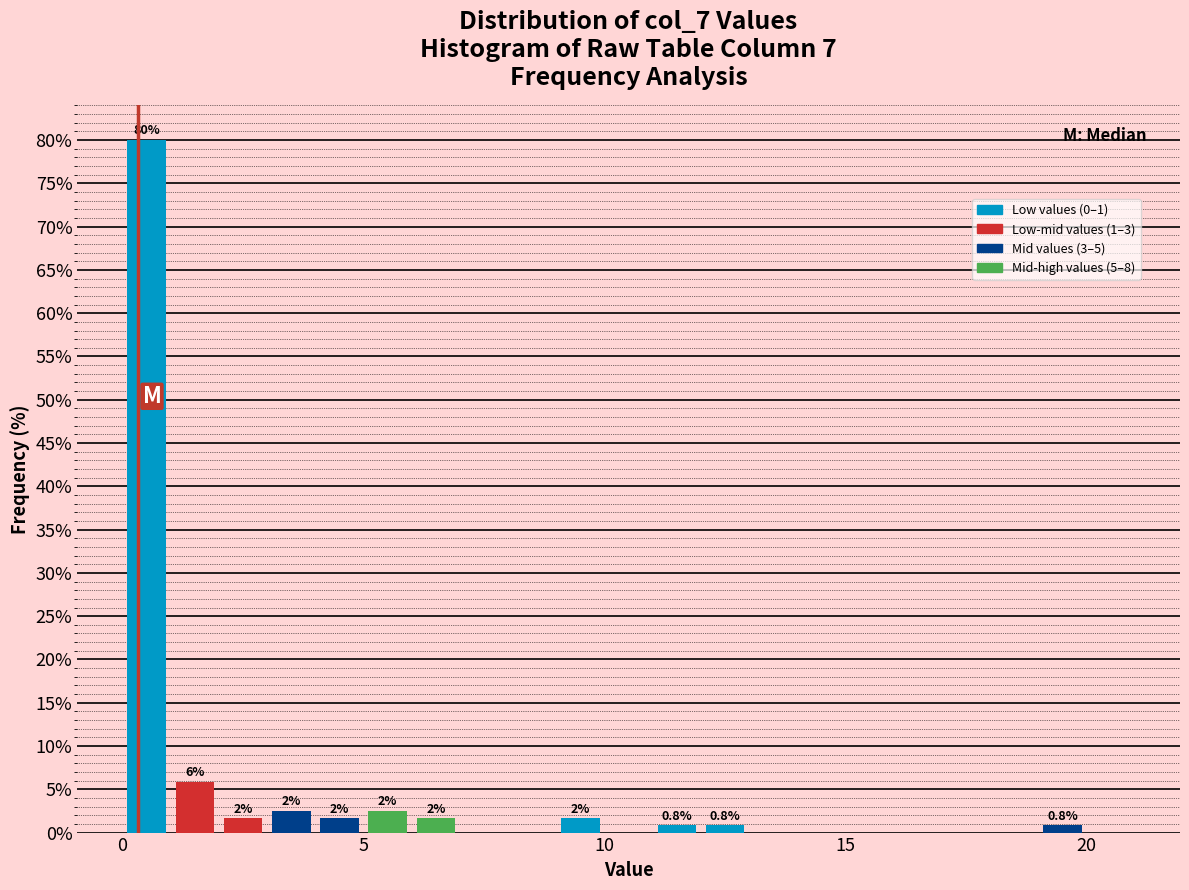

Around what value on the x-axis is the tallest bar? Give the approximate position of its centre, as read against the axis.

0.5